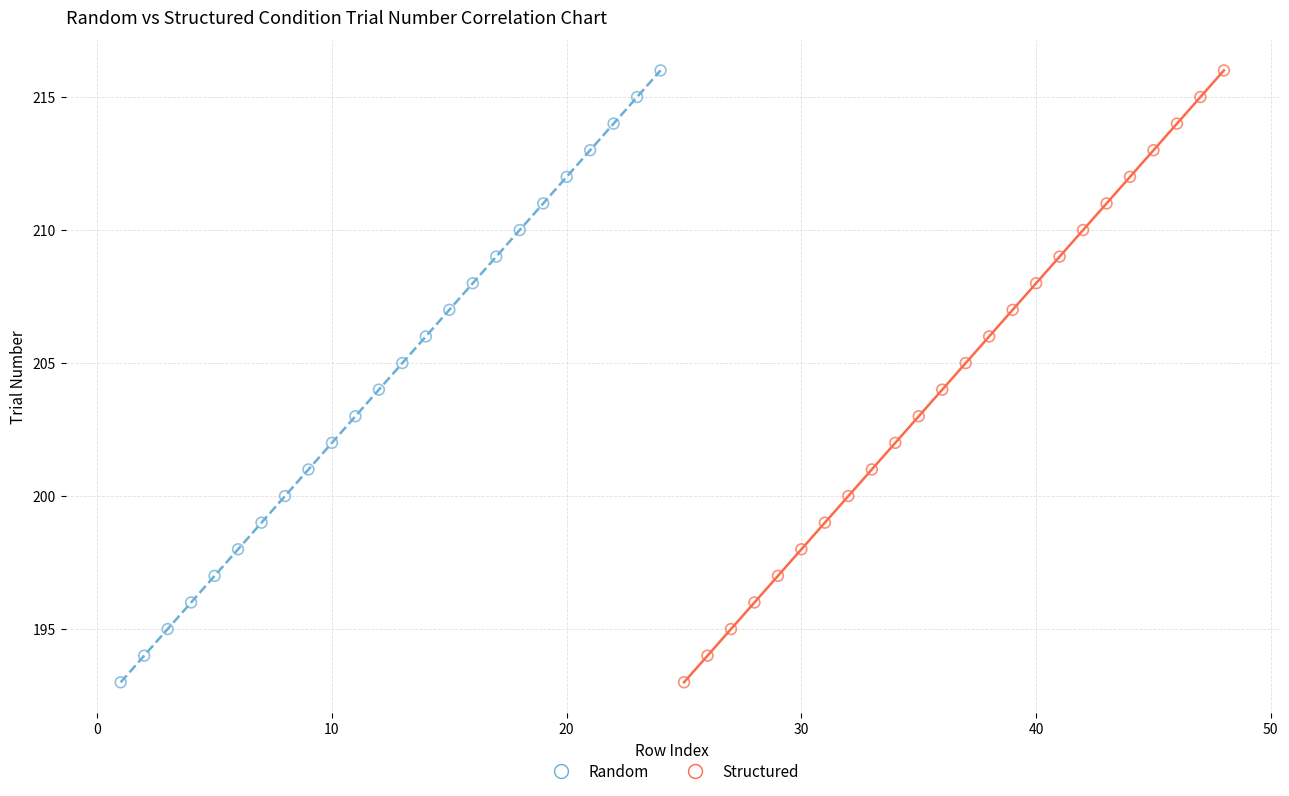

What are all the series names shown in the legend?

Random, Structured